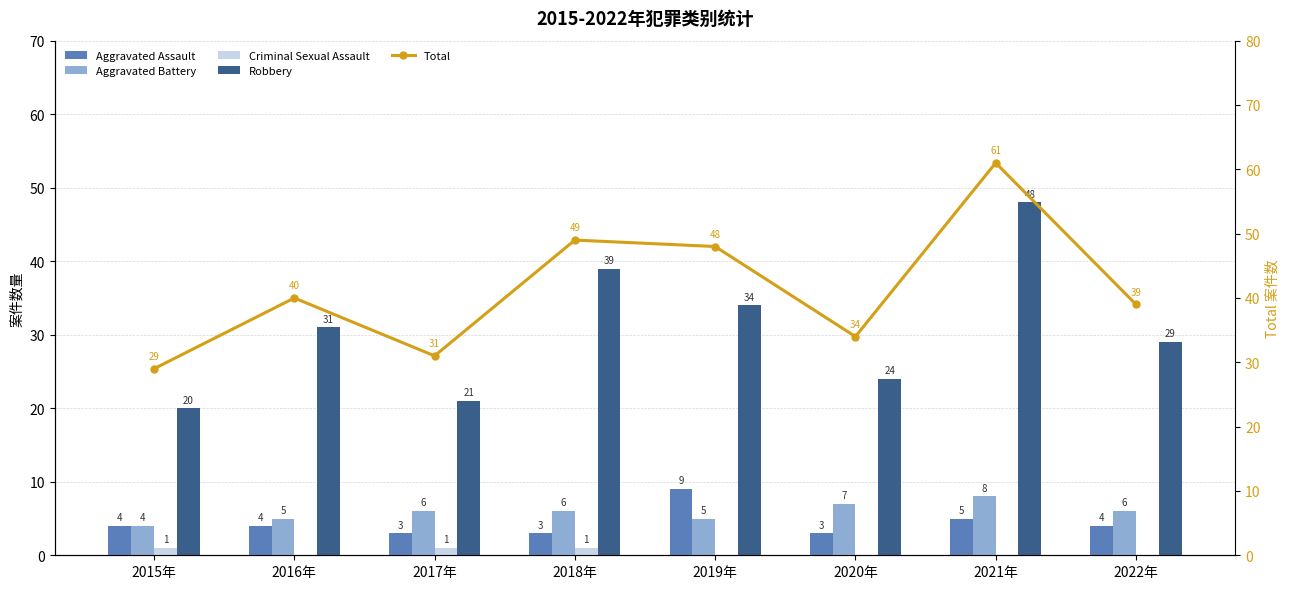

Is it true that Aggravated Battery equals 10 at 2018年?

False